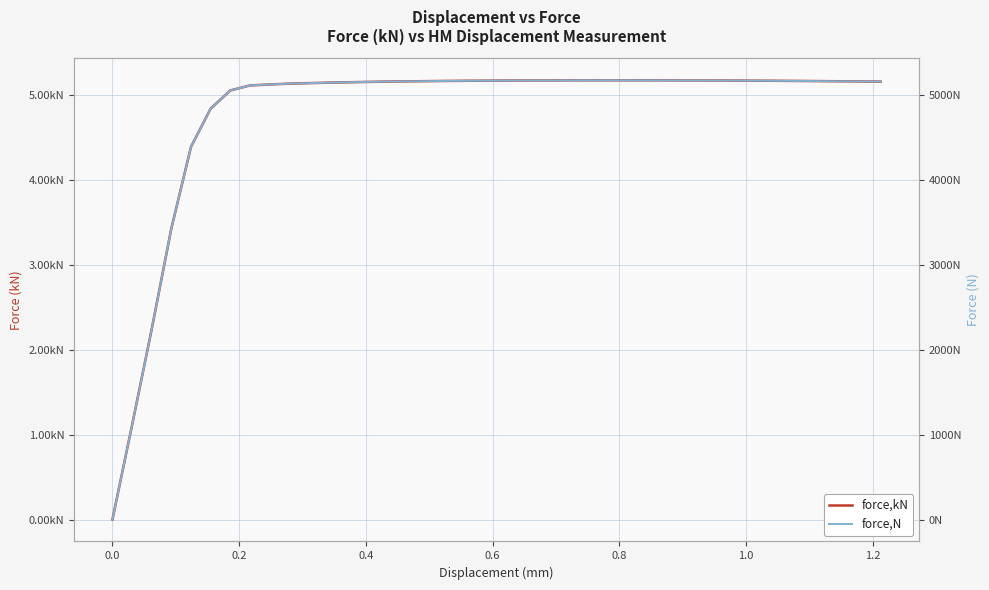

List the series in order of their peak value, highest first.

force,N, force,kN